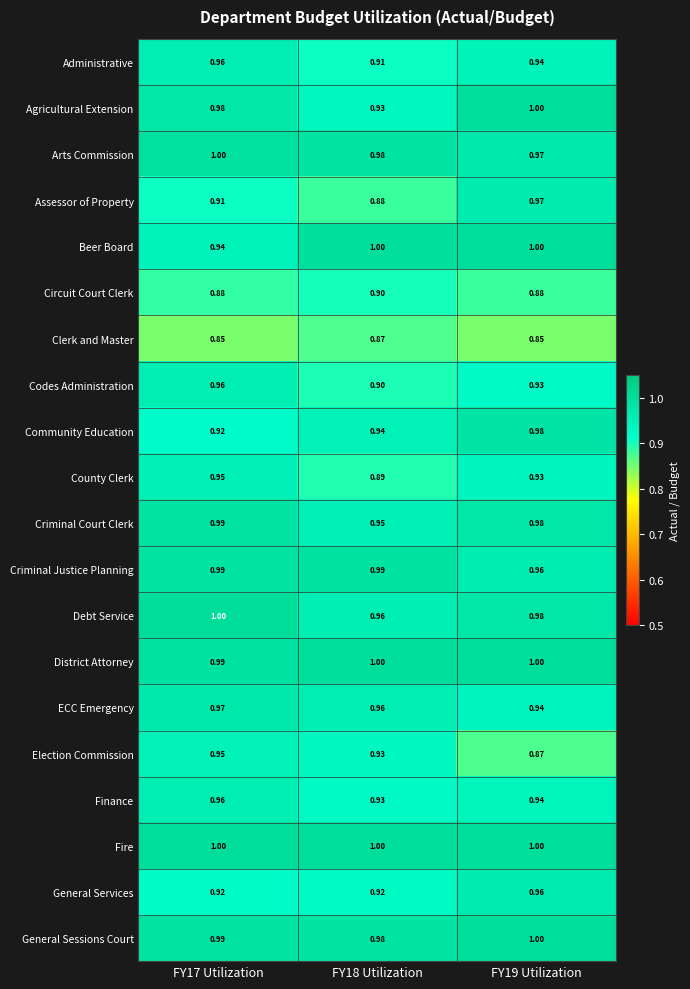

Which series has the widest spread of values?

Assessor of Property